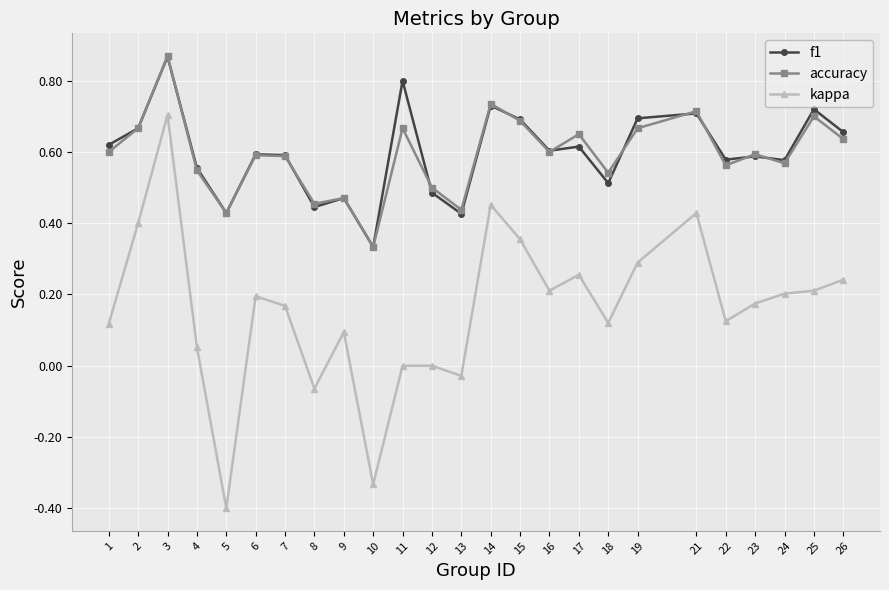

Is it true that kappa equals 0.6 at 14?

False